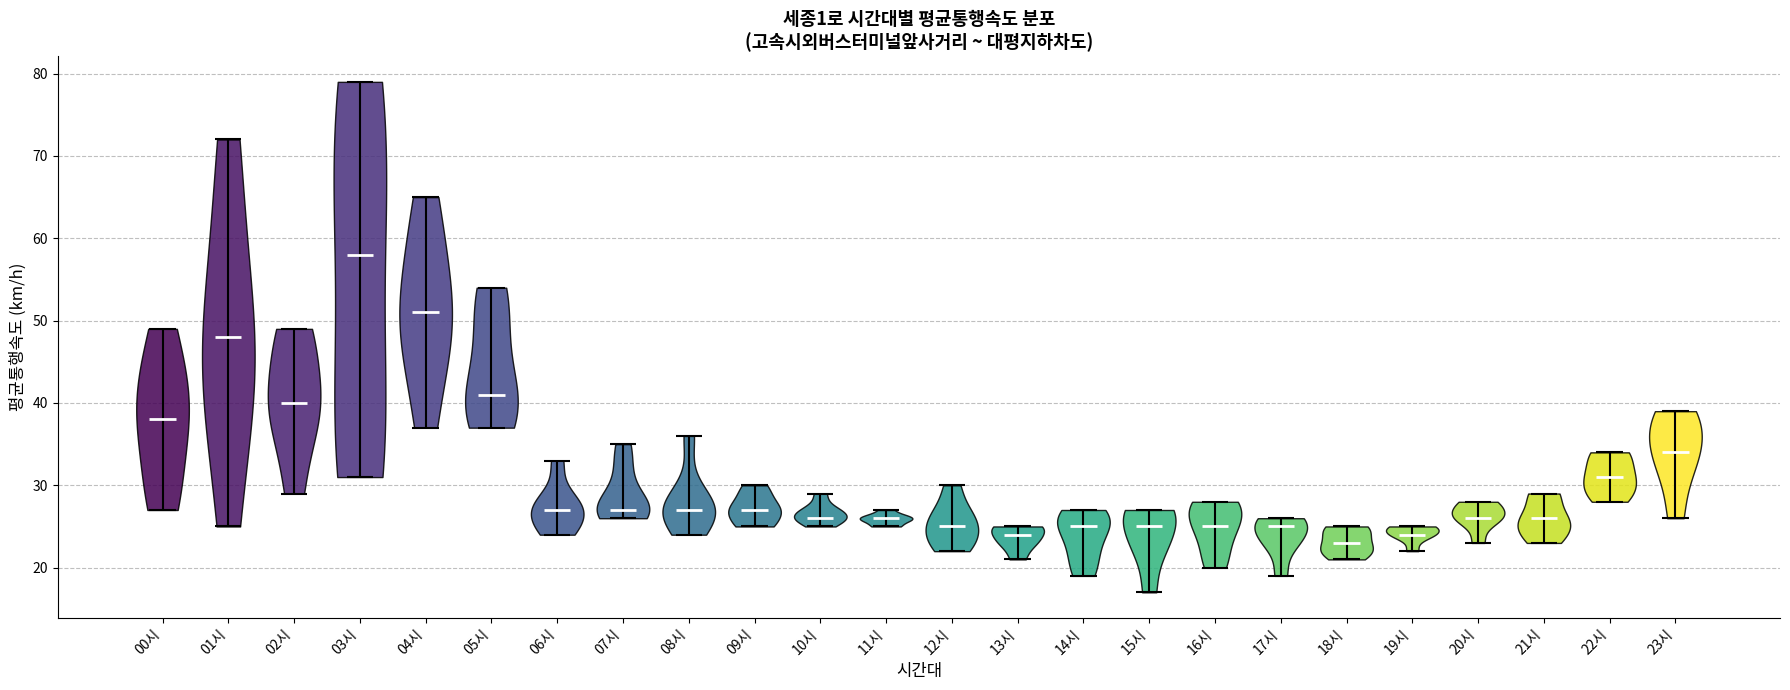

Which violin has the highest median line?

03시